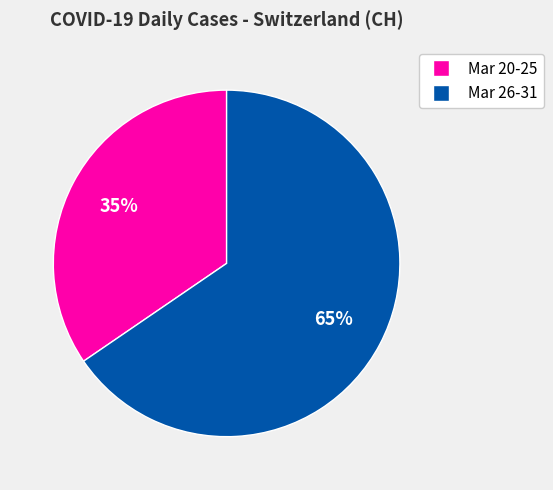

Is there any slice that represents more than half of the pie?

Yes